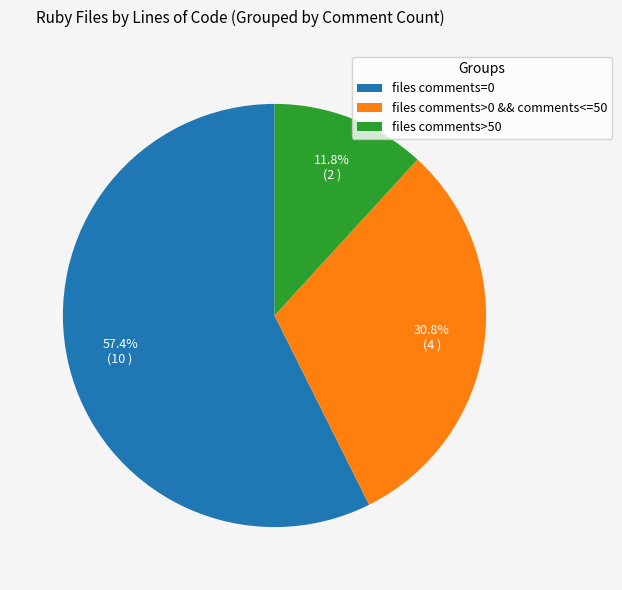

What is the ratio of the value at files comments>0 && comments<=50 to the value at files comments>50?

2.6